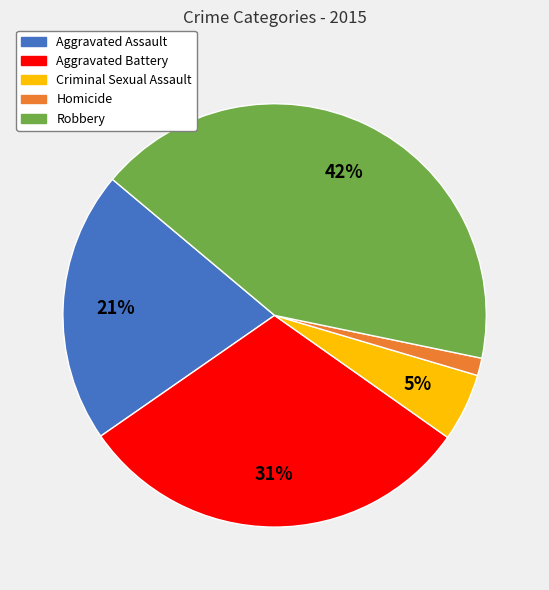

To the nearest percent, what portion does Homicide represent?

1%